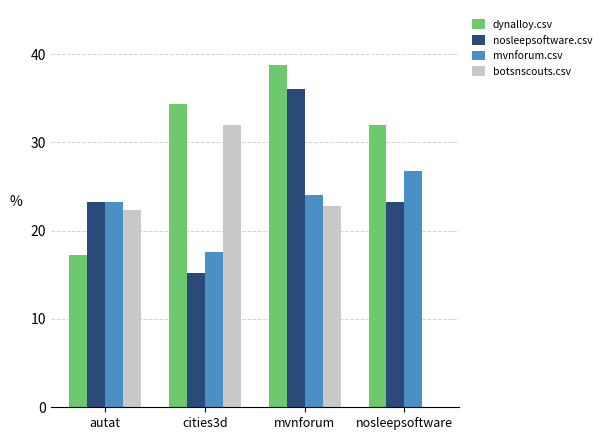

Between mvnforum and nosleepsoftware, which series saw the biggest shift?

botsnscouts.csv